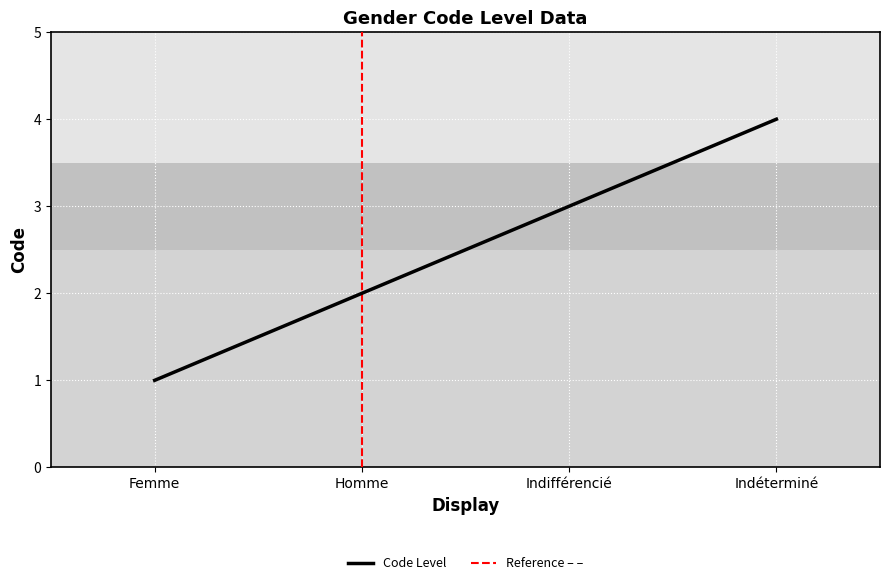

What position from the right is Indéterminé?

1